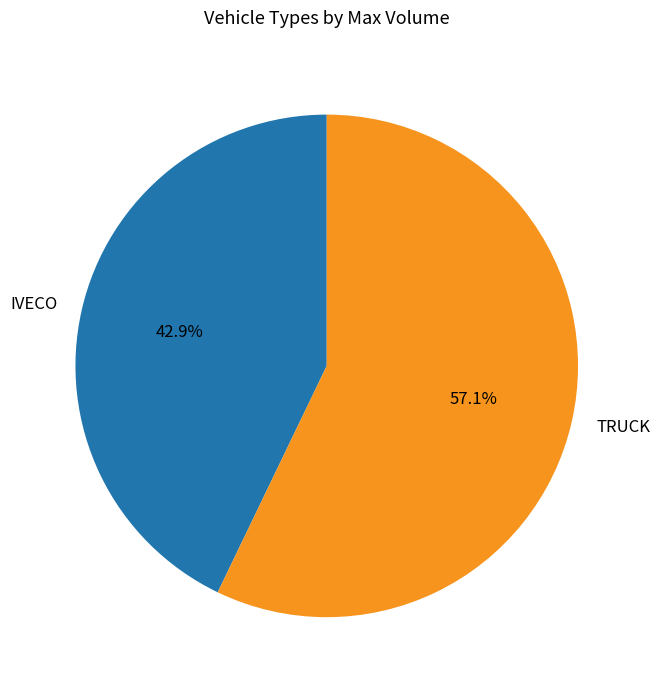

How many segments does this pie chart have?

2